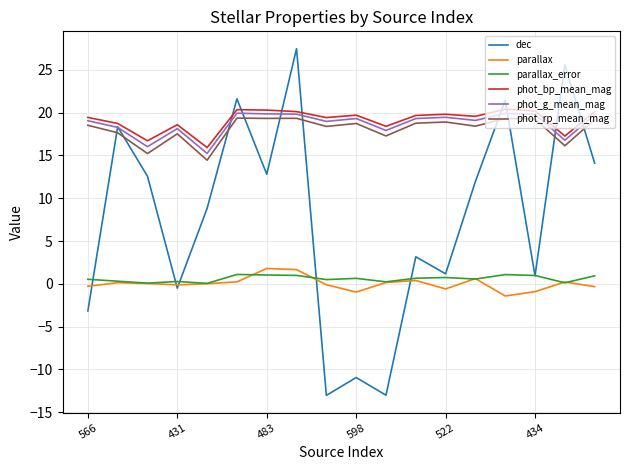

How many lines are shown in the chart?

6